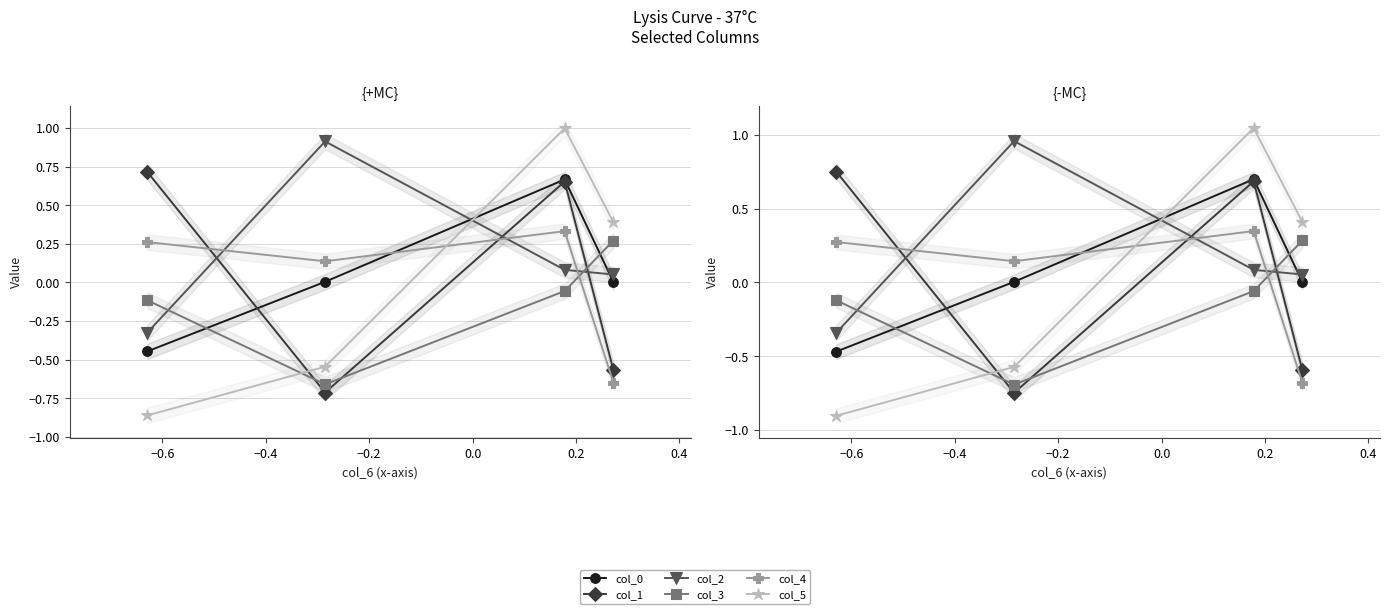

The value of col_0 at −0.6 is 0.0. True or false?

False